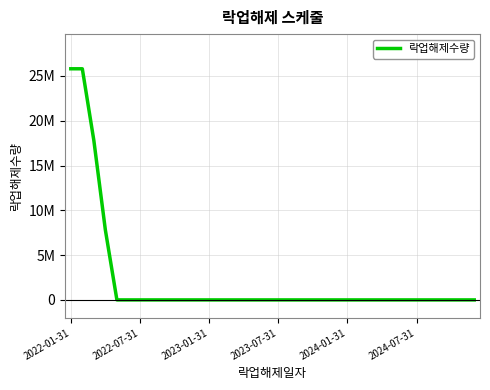

Does the chart have visible grid lines?

Yes